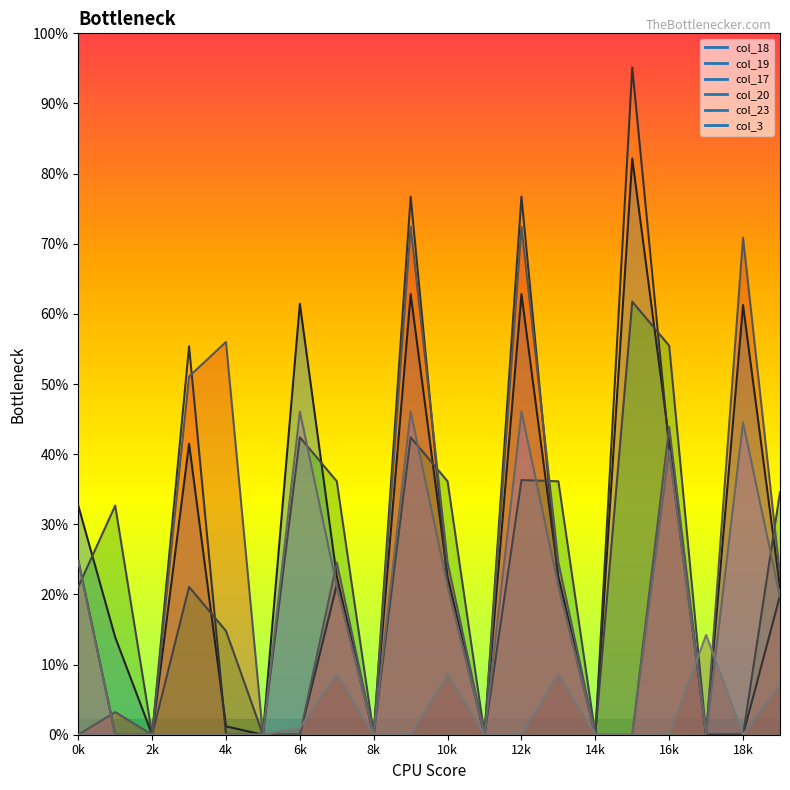

What are all the series names shown in the legend?

col_18, col_19, col_17, col_20, col_23, col_3